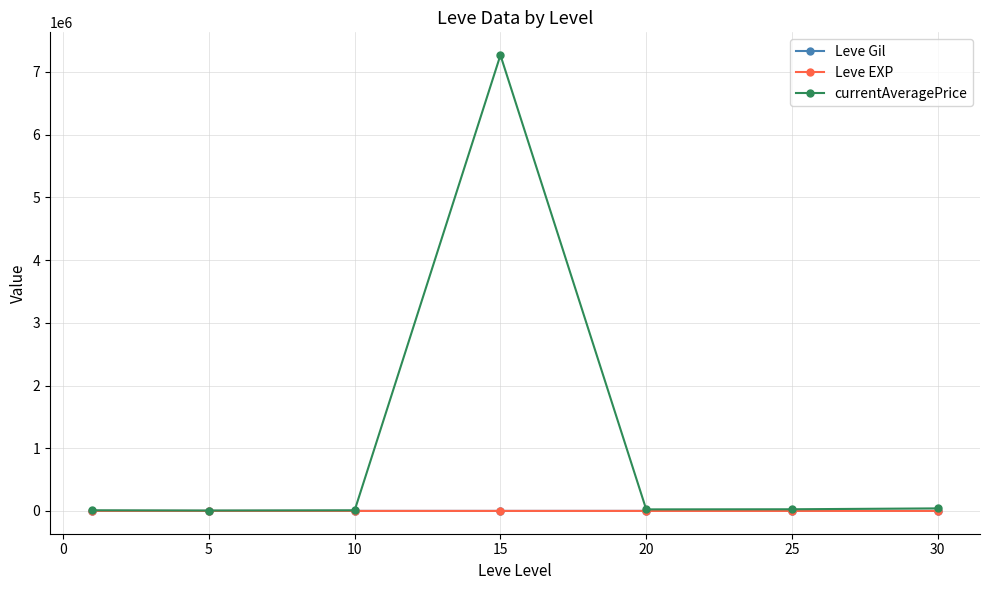

True or false: Leve Gil and Leve EXP cross at least once.

False